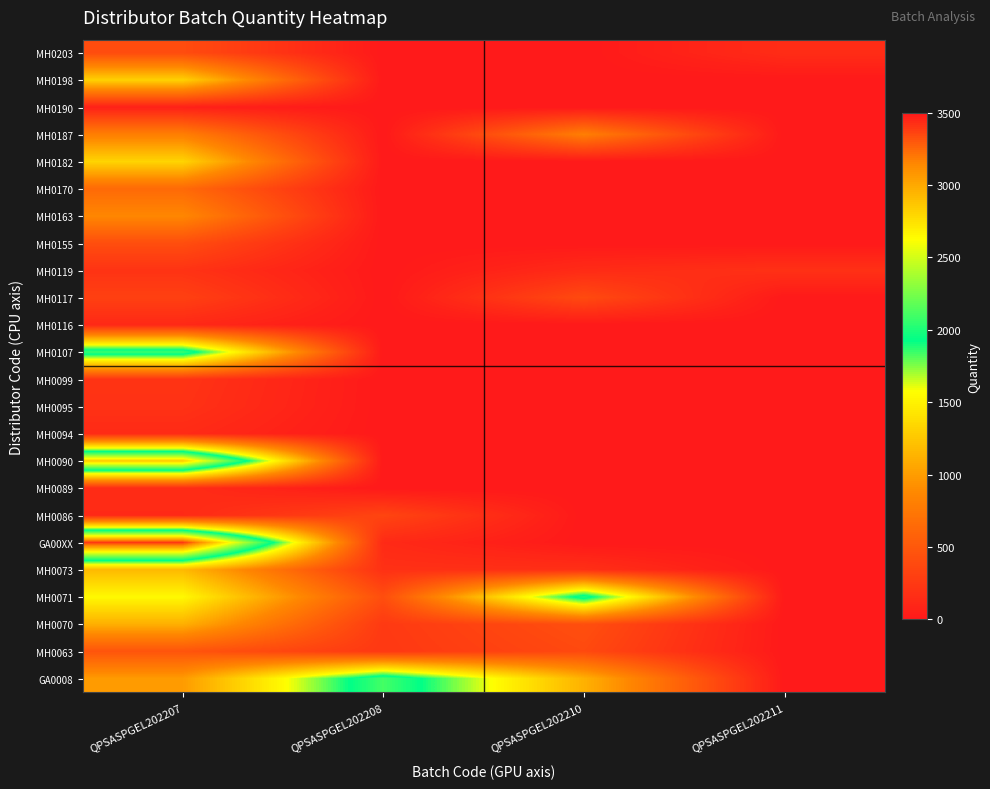

At how many categories does at least one series exceed 2522?

1